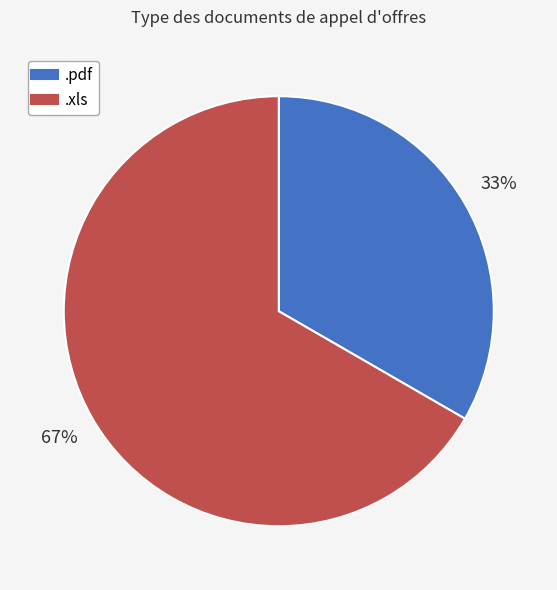

To the nearest percent, what is the average slice percentage?

50%